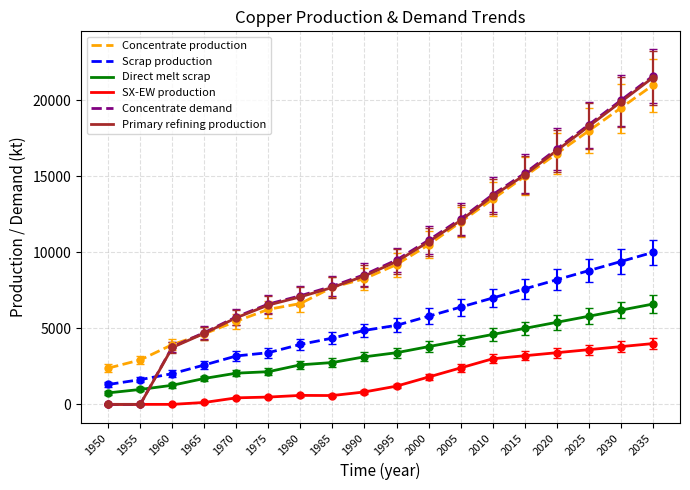

Which label corresponds to the largest value in the chart?

2035